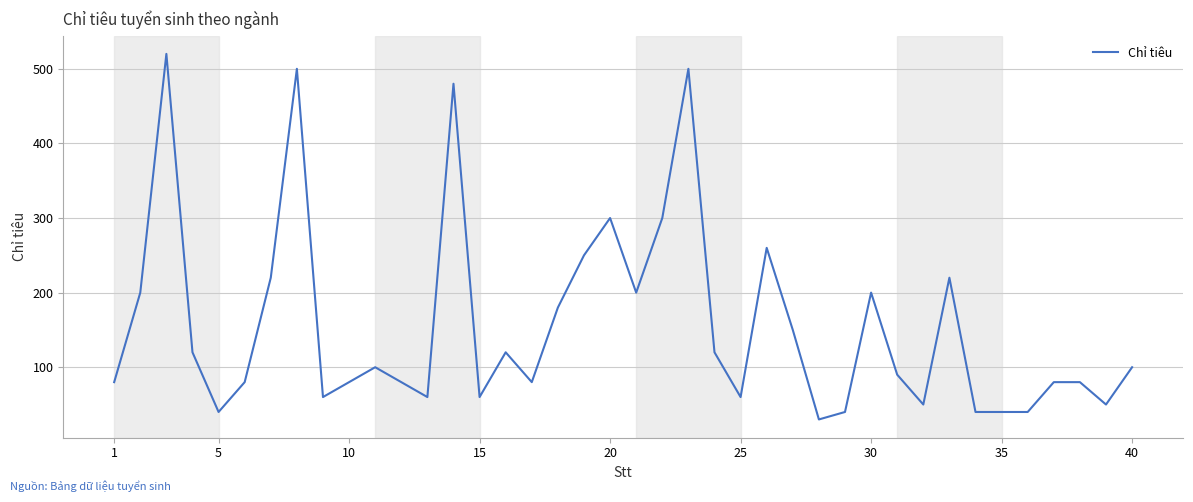

What is the difference between the maximum and minimum values?

490